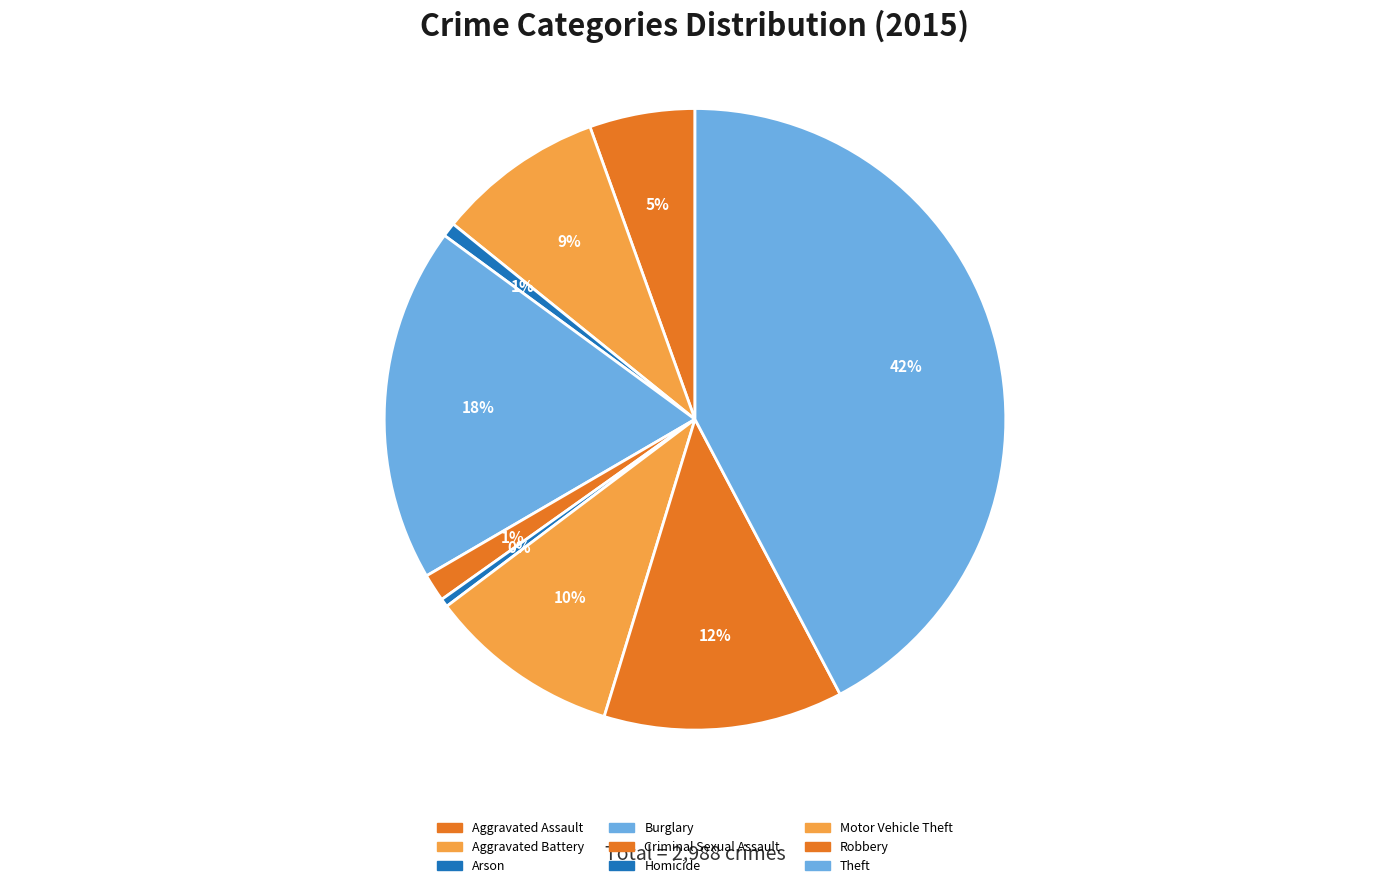

What is the change in value from Burglary to Robbery?

-180